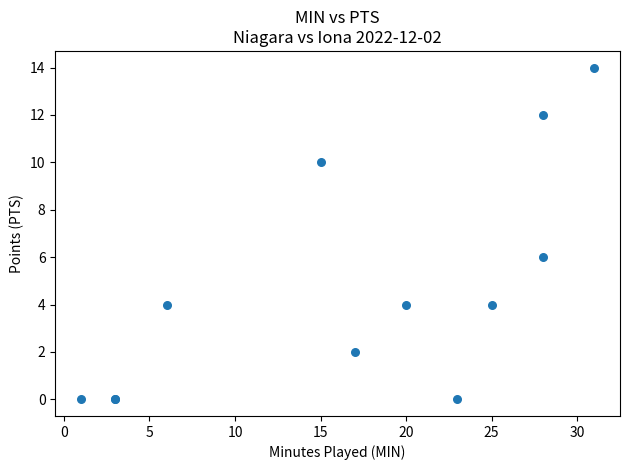

What Y value in the scatter plot is closest to 7?

6